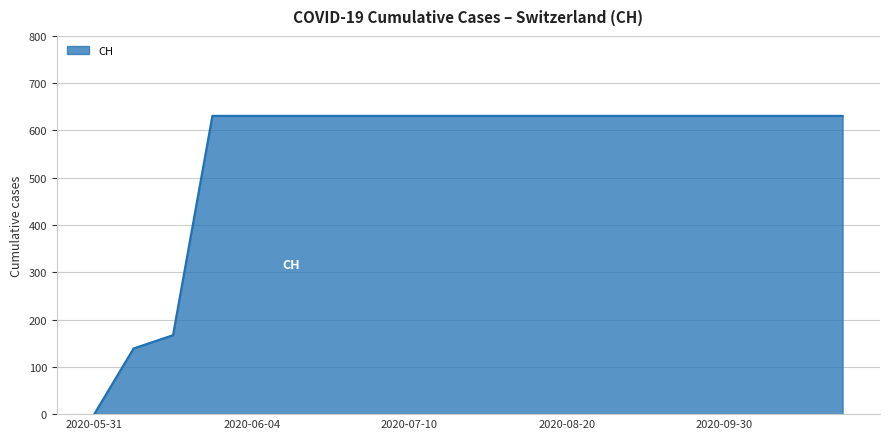

Does the chart display data point markers on the line(s)?

No